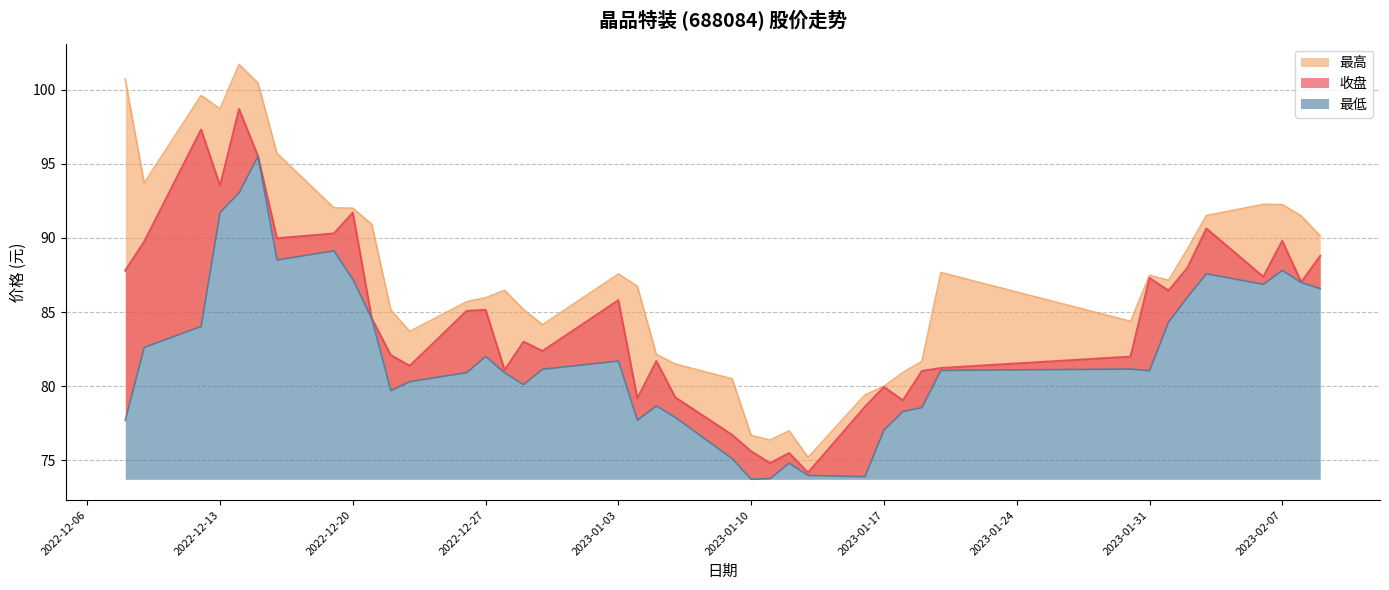

True or false: 最高 and 收盘 intersect in this chart.

False